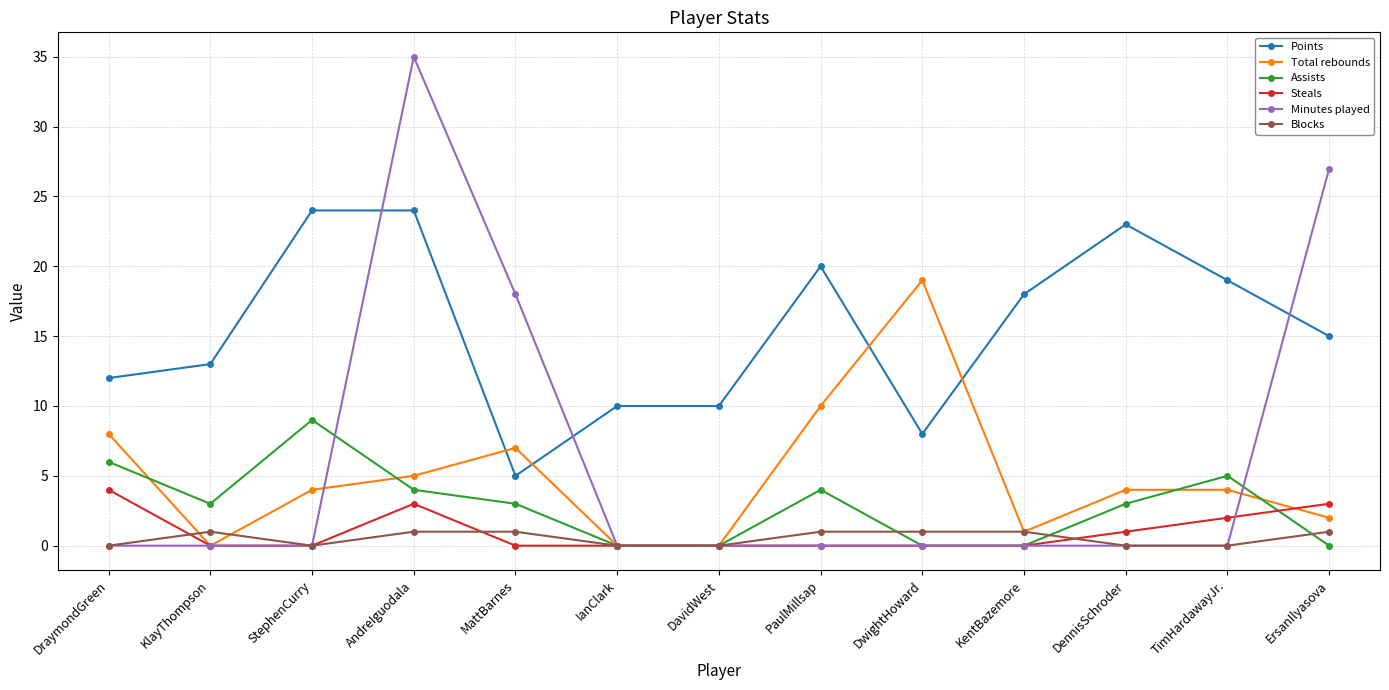

Reading left to right, transcribe all the data shown in this chart.

Points: 12	13	24	24	5	10	10	20	8	18	23	19	15
Total rebounds: 8	0	4	5	7	0	0	10	19	1	4	4	2
Assists: 6	3	9	4	3	0	0	4	0	0	3	5	0
Steals: 4	0	0	3	0	0	0	0	0	0	1	2	3
Minutes played: 0	0	0	35	18	0	0	0	0	0	0	0	27
Blocks: 0	1	0	1	1	0	0	1	1	1	0	0	1